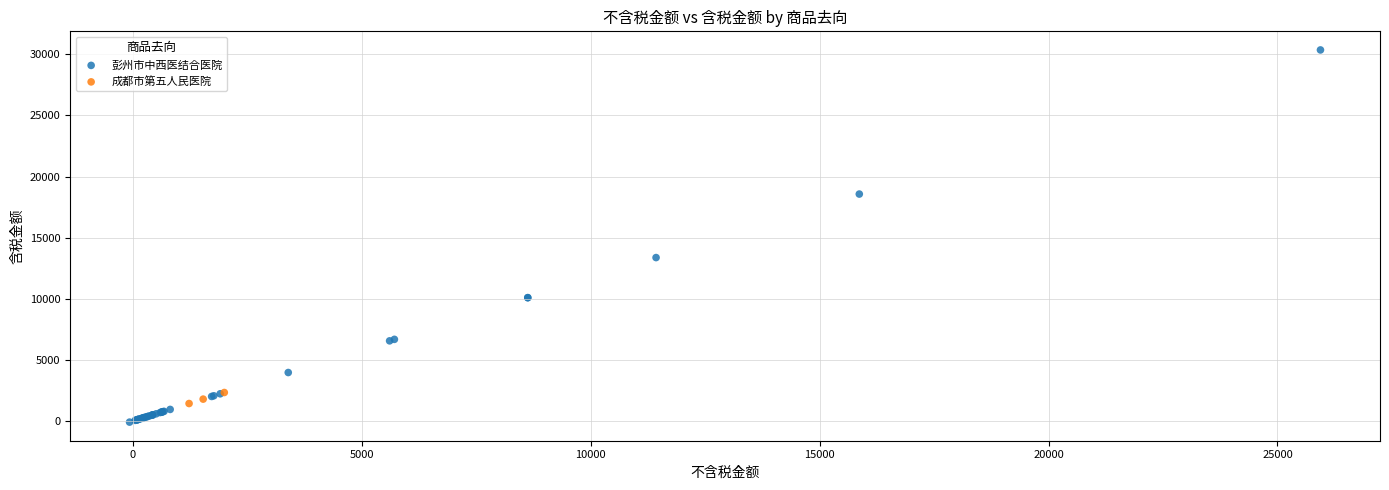

Which series has the largest Y range (max minus min)?

彭州市中西医结合医院